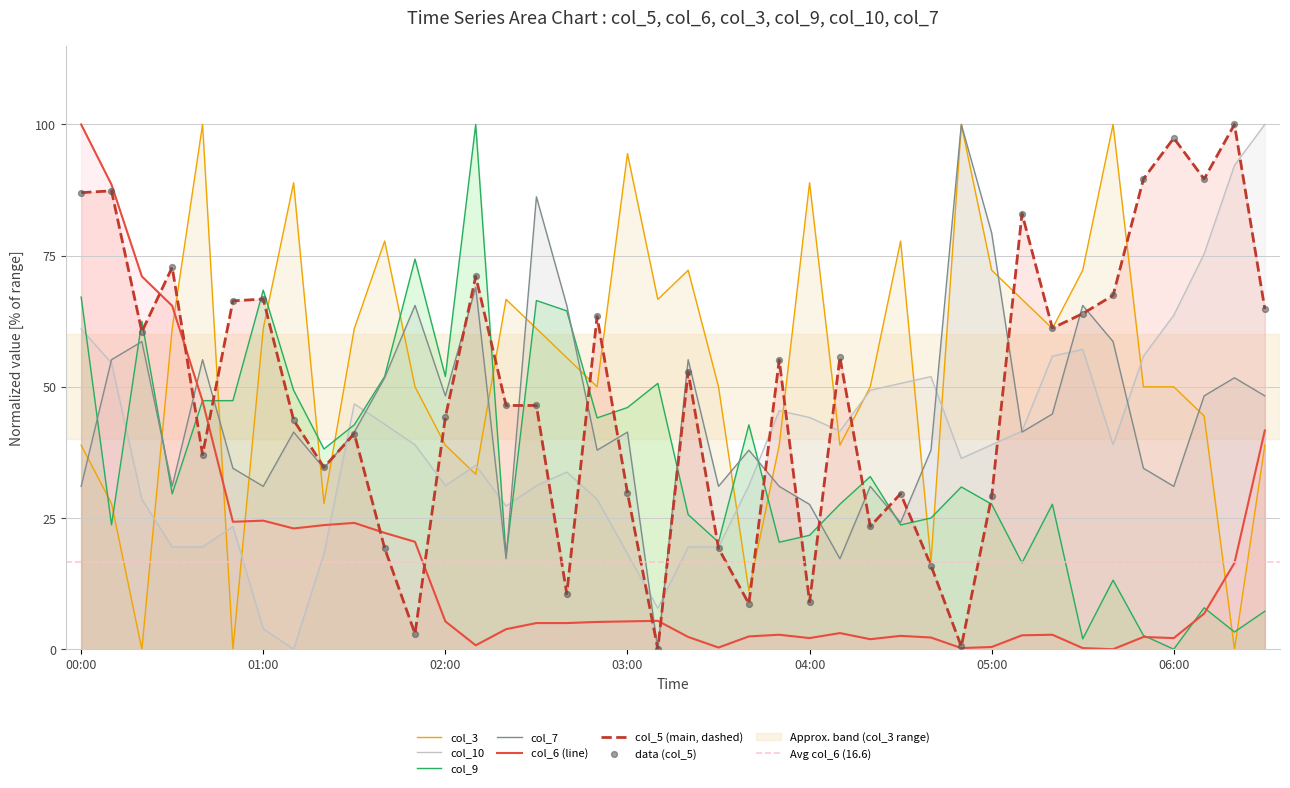

Which series has the largest total across all categories?

col_3